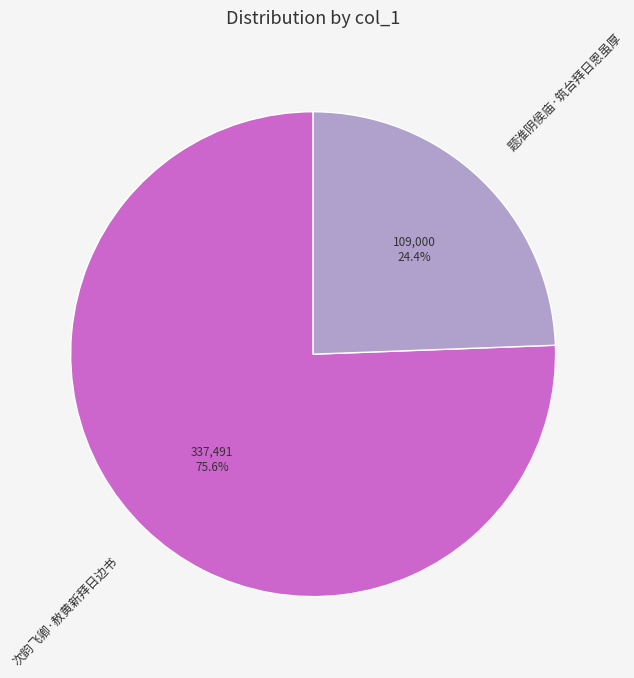

Which slice represents more than half of the pie?

次韵飞卿·赦黄新拜日边书